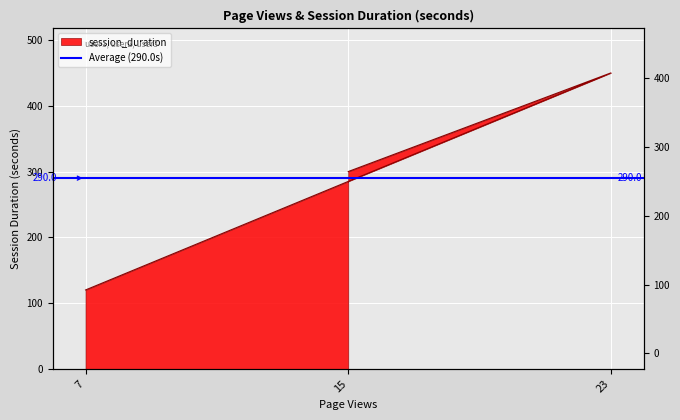

Between 7 and 23, which is larger?

23